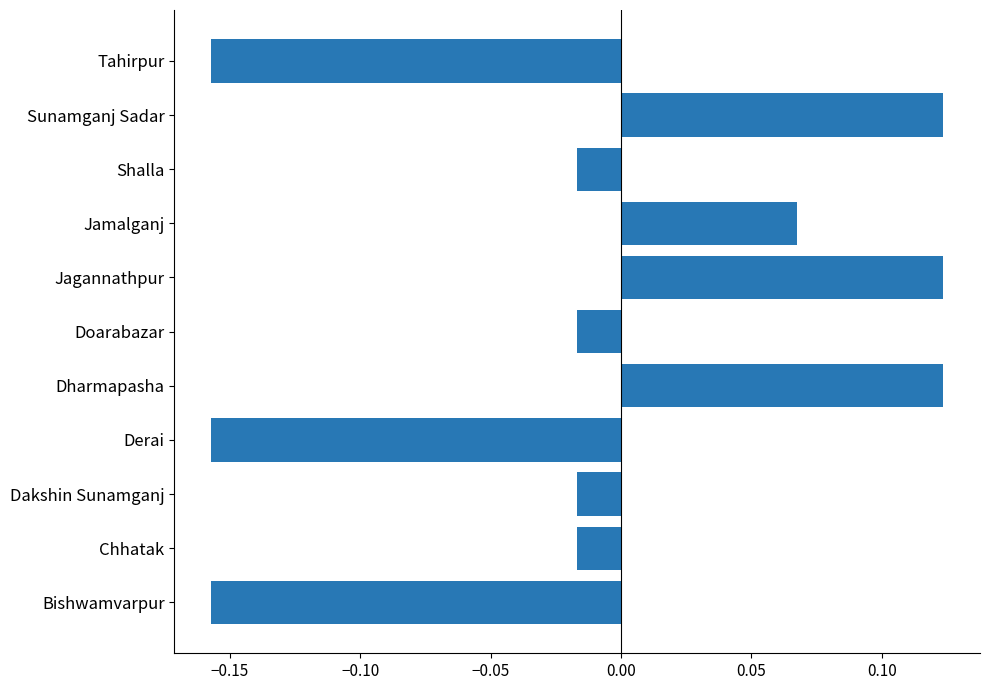

Between Derai and Chhatak, which is larger?

Chhatak